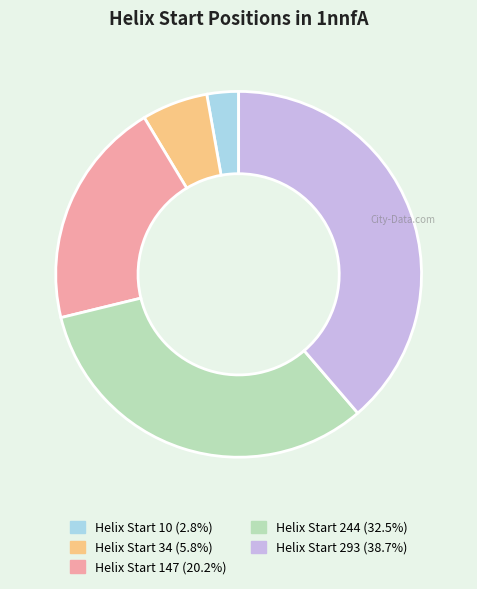

Is there a majority slice in this chart?

No